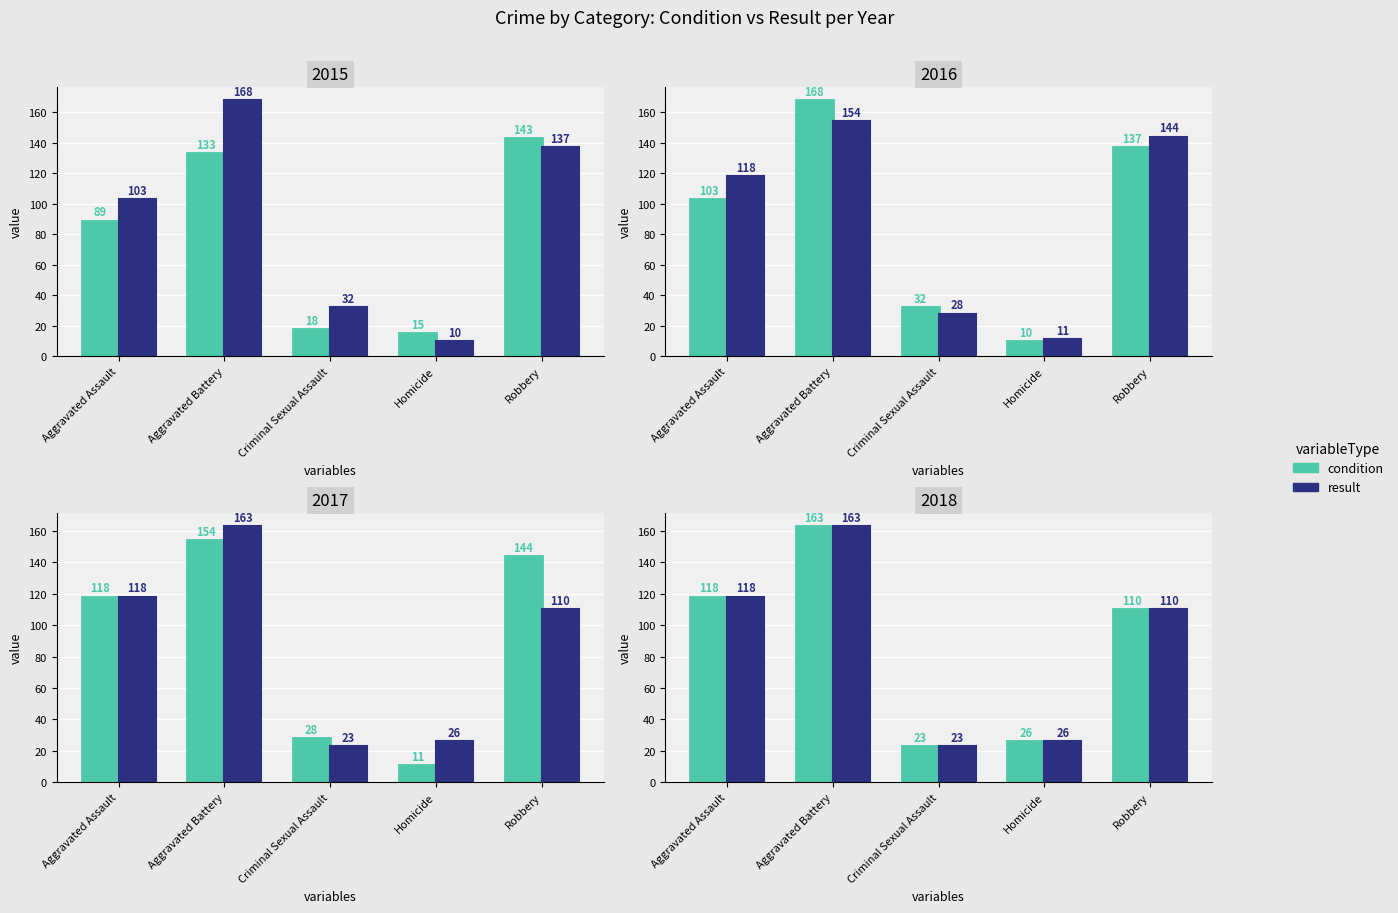

Rank the categories by condition value from highest to lowest.

Aggravated Battery, Aggravated Assault, Robbery, Homicide, Criminal Sexual Assault